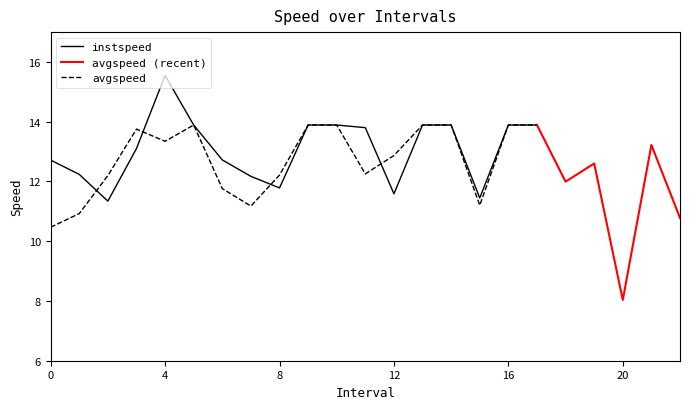

At which category is the sum across all series the highest?

4.0